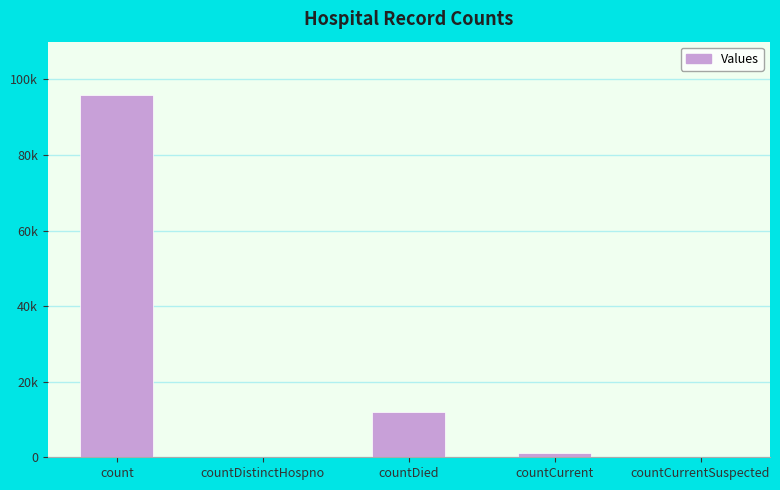

List the labels in order of value, largest first.

count, countDied, countCurrent, countDistinctHospno, countCurrentSuspected